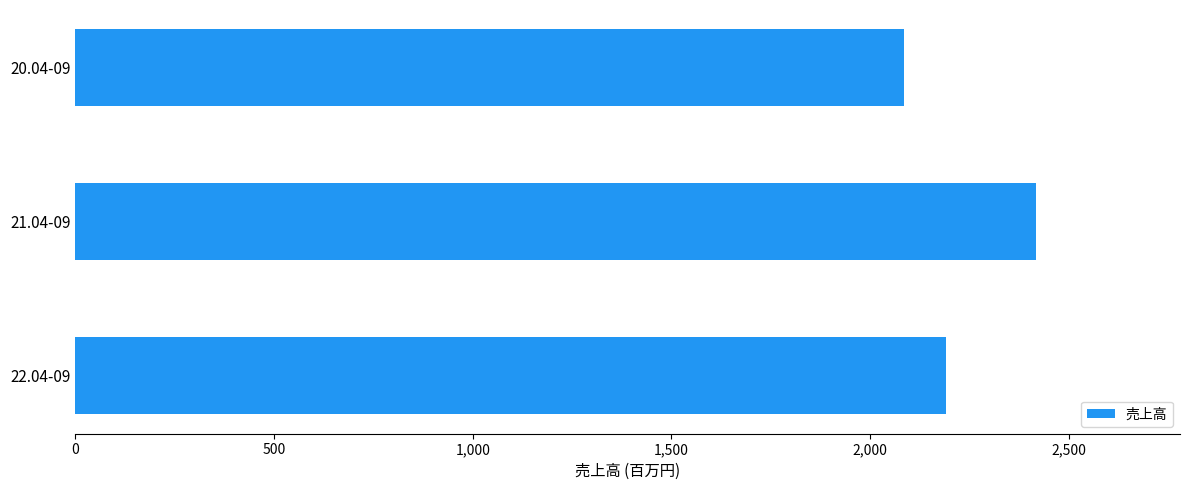

Between 21.04-09 and 20.04-09, which is larger?

21.04-09